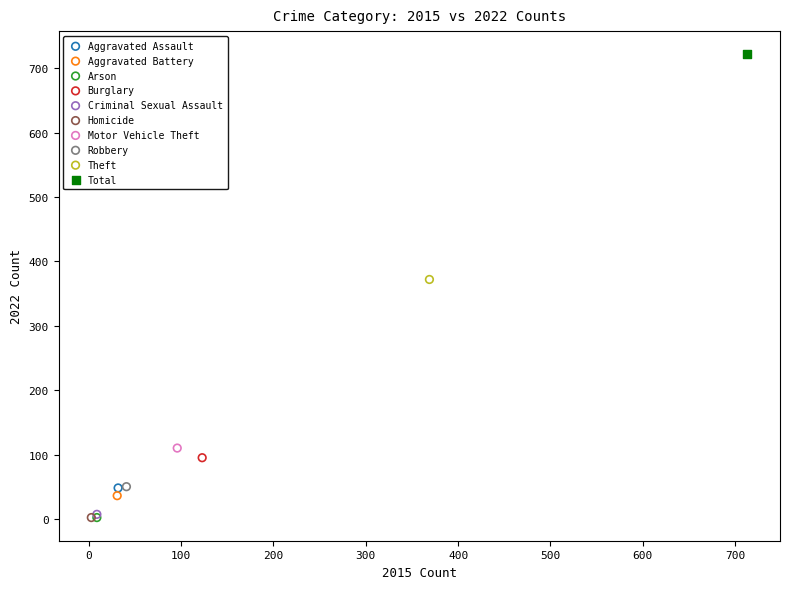

What are all the series names shown in the legend?

Aggravated Assault, Aggravated Battery, Arson, Burglary, Criminal Sexual Assault, Homicide, Motor Vehicle Theft, Robbery, Theft, Total